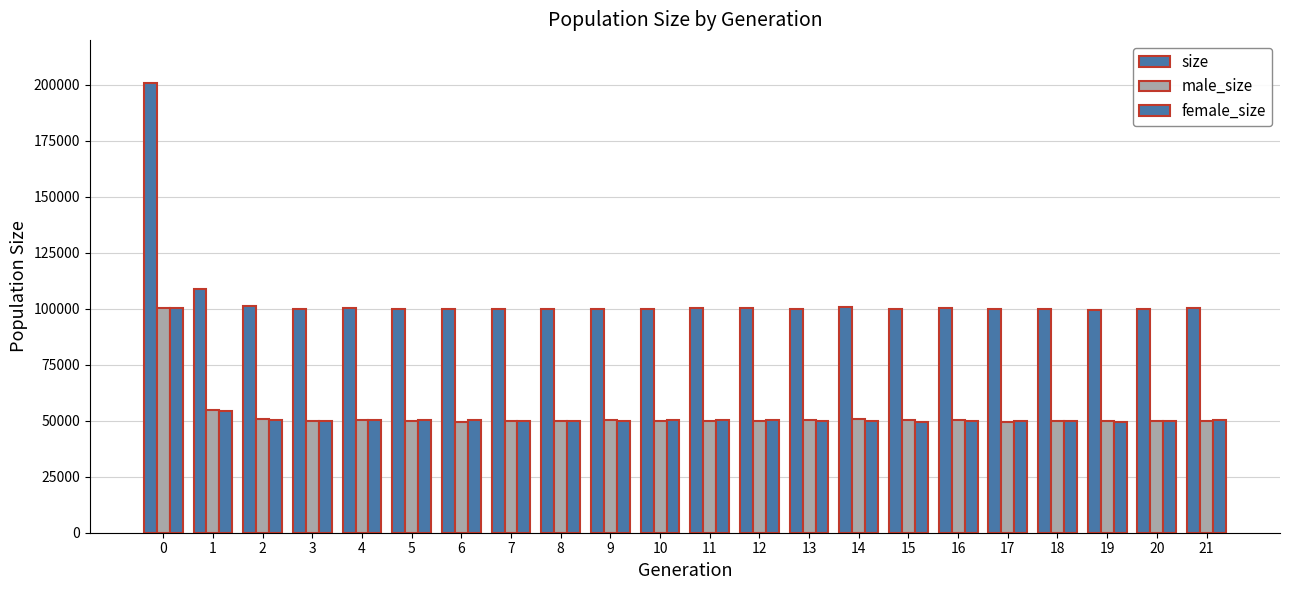

What is the average value of the male_size series?

52528